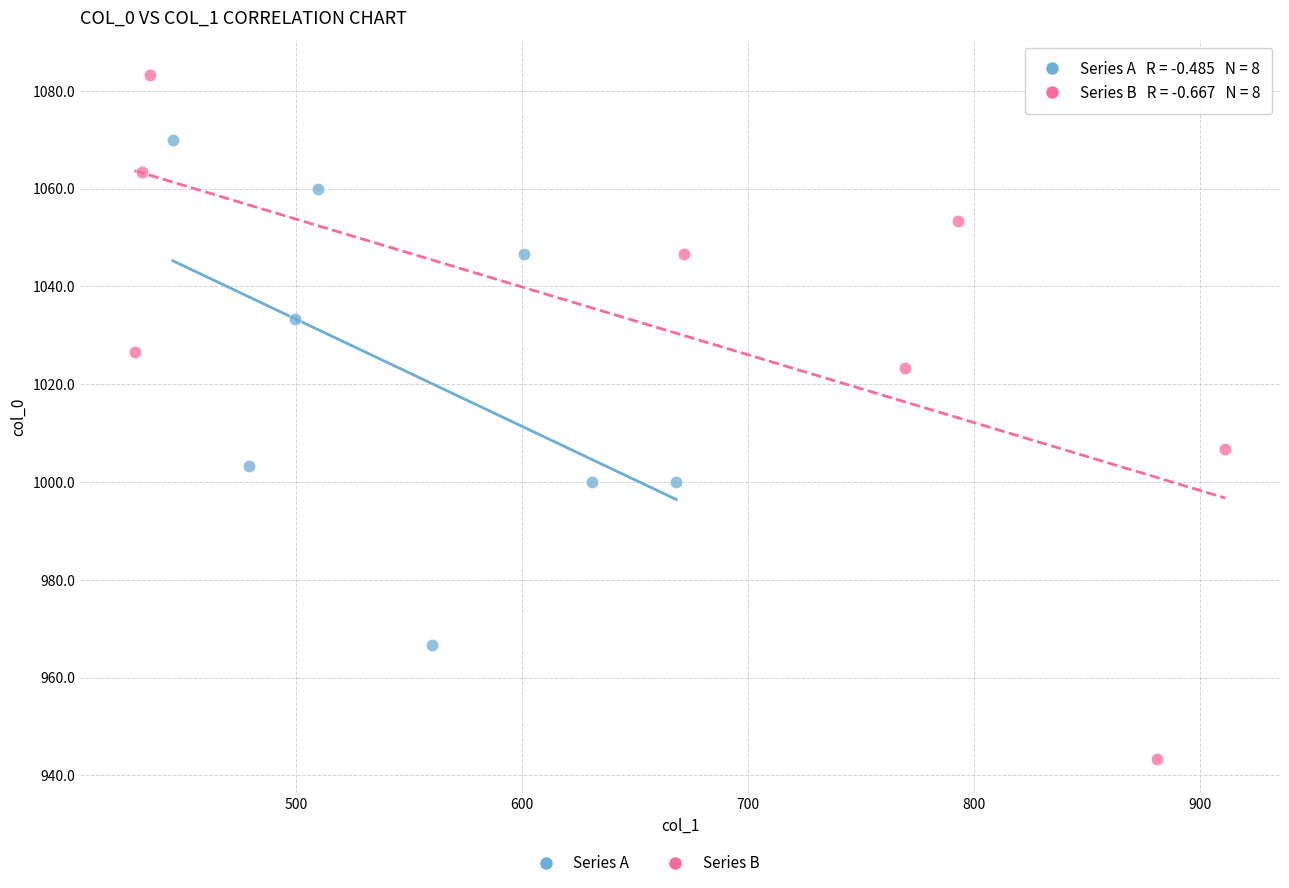

Which series has the widest spread of Y values?

Series B